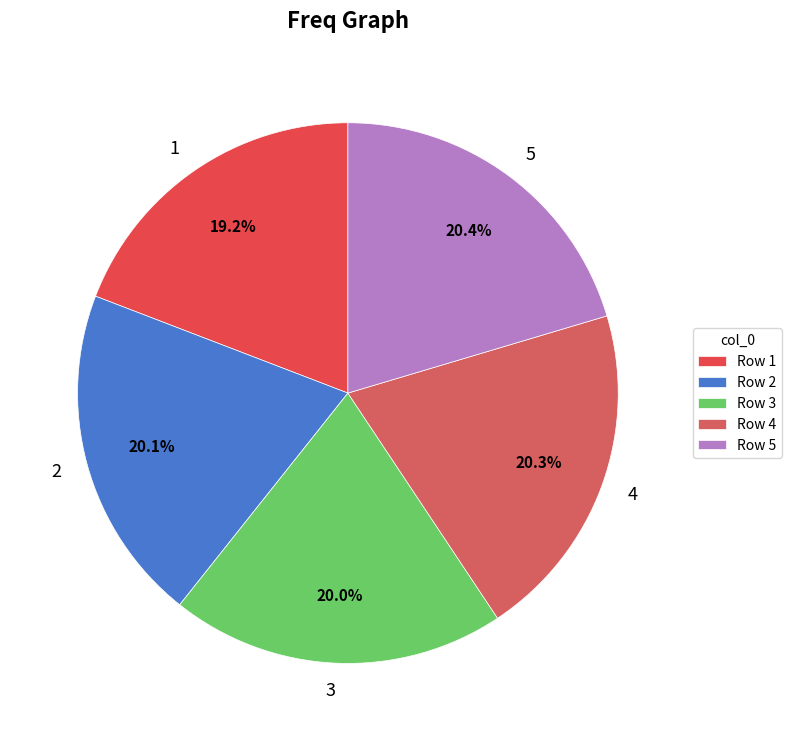

To the nearest percent, what is the combined percentage of 2 and 3?

40%